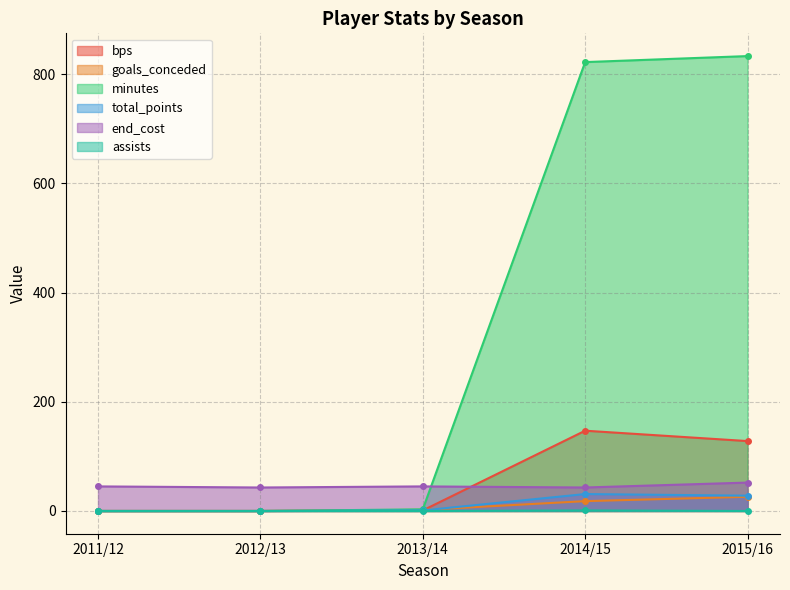

Which series changed the most between 2013/14 and 2015/16?

minutes